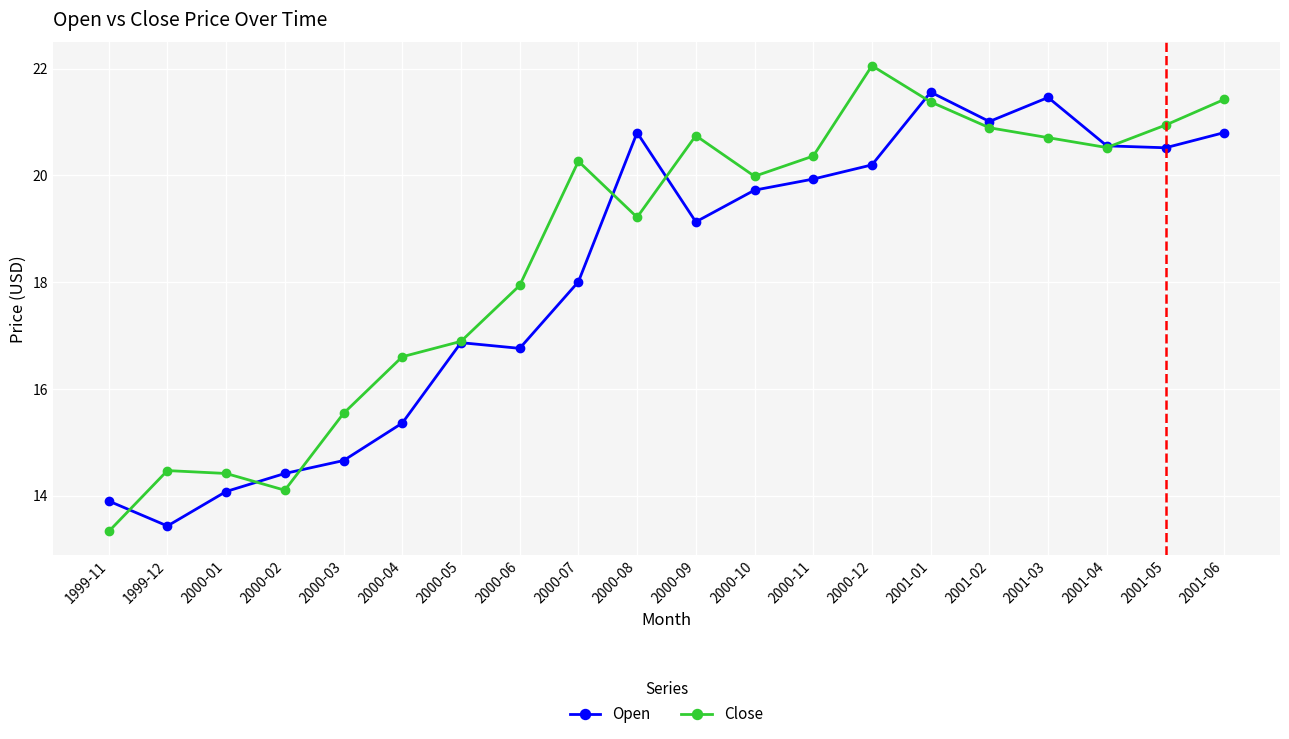

List the series in order of their overall mean, lowest first.

Open, Close